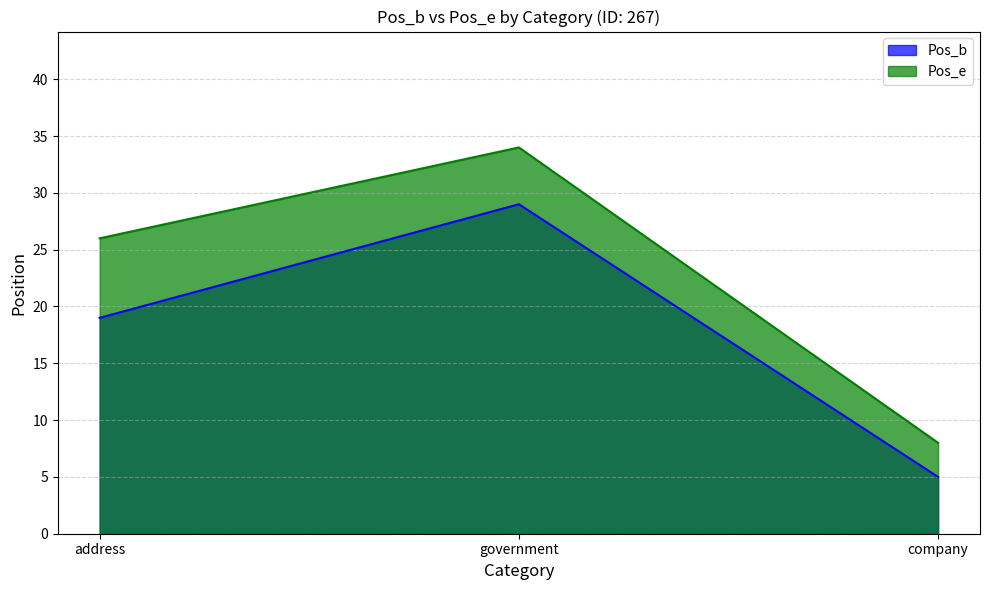

What is the sum of all Pos_b values?

53